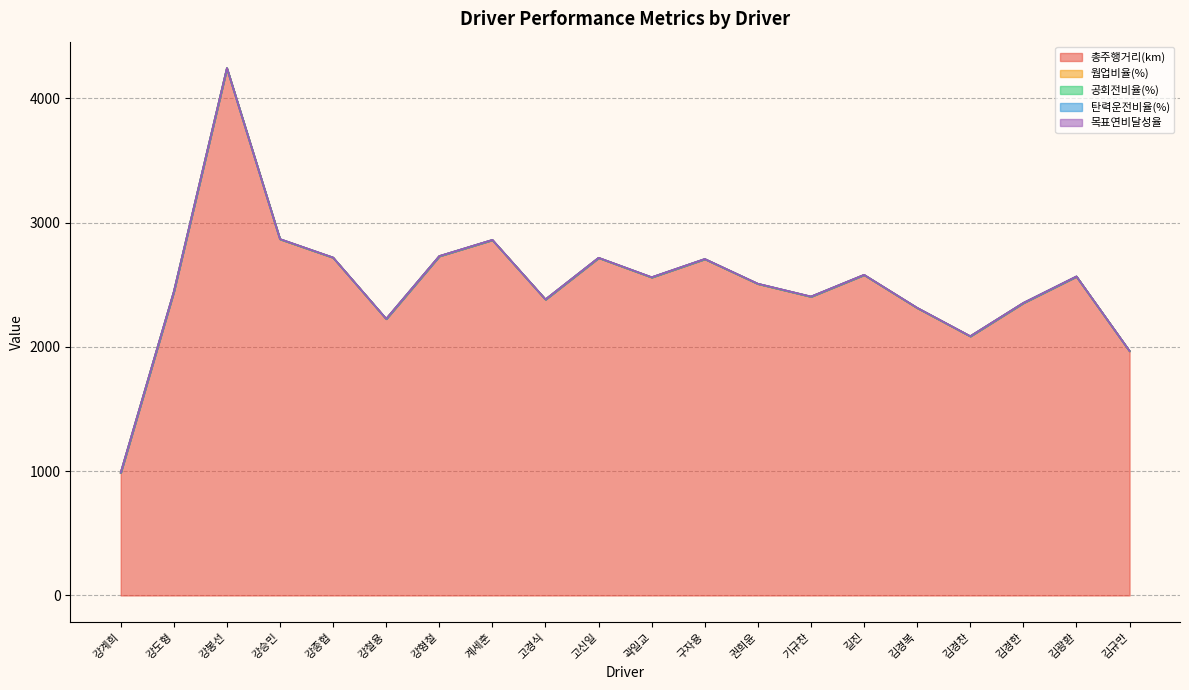

True or false: 목표연비달성율 and 총주행거리(km) cross at least once.

False